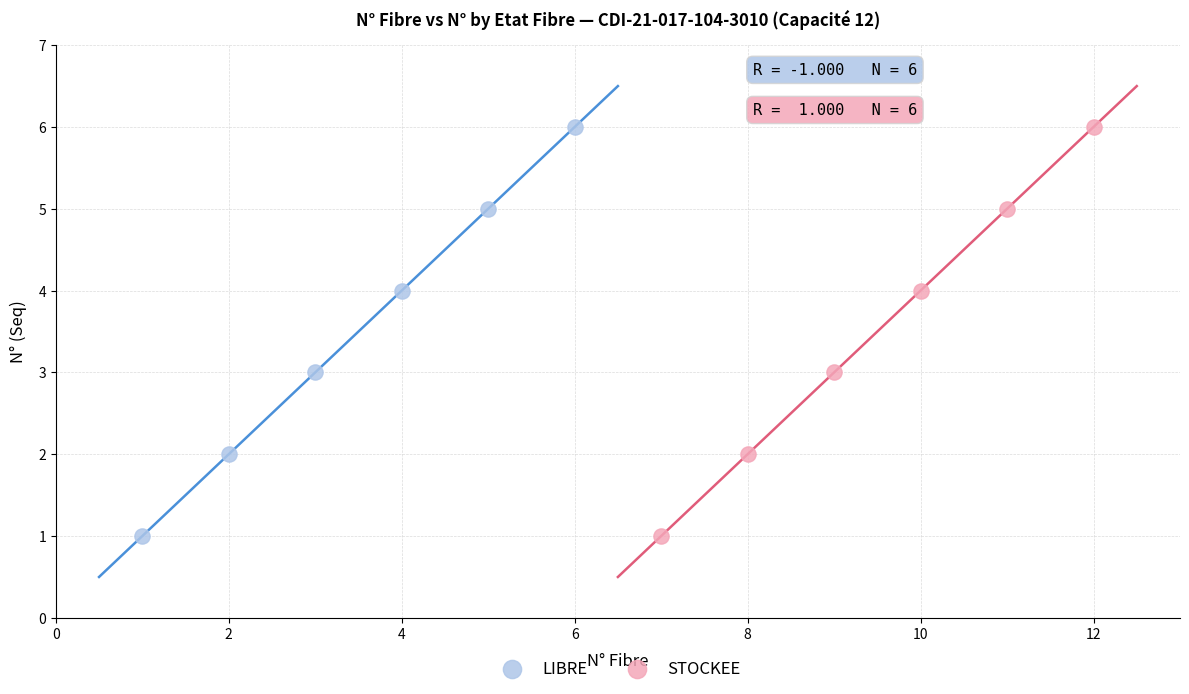

What are all the series names shown in the legend?

LIBRE, STOCKEE